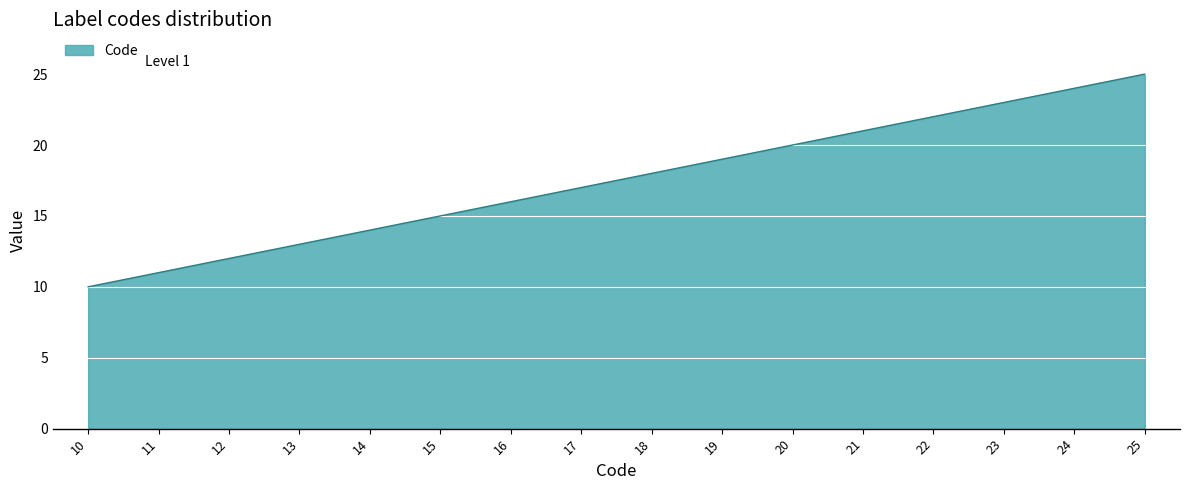

What is the difference between the values at 21 and 16?

5